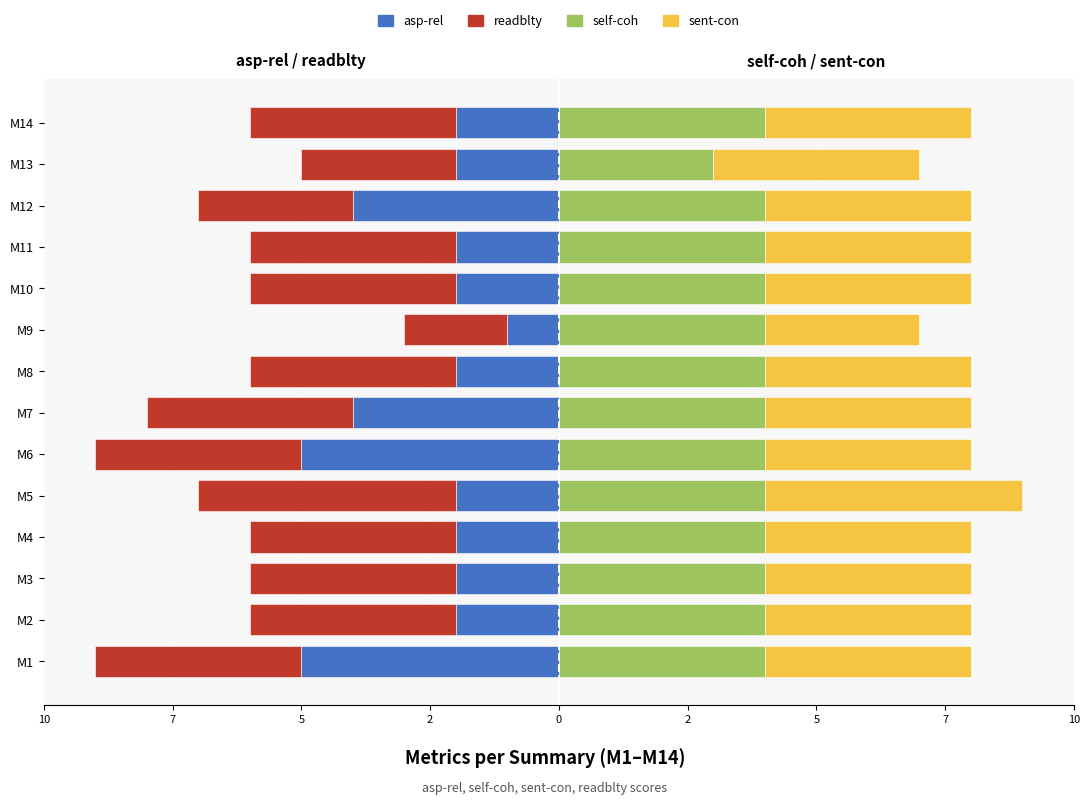

Is the value of readblty at M12 greater than the value of sent-con at M6?

No